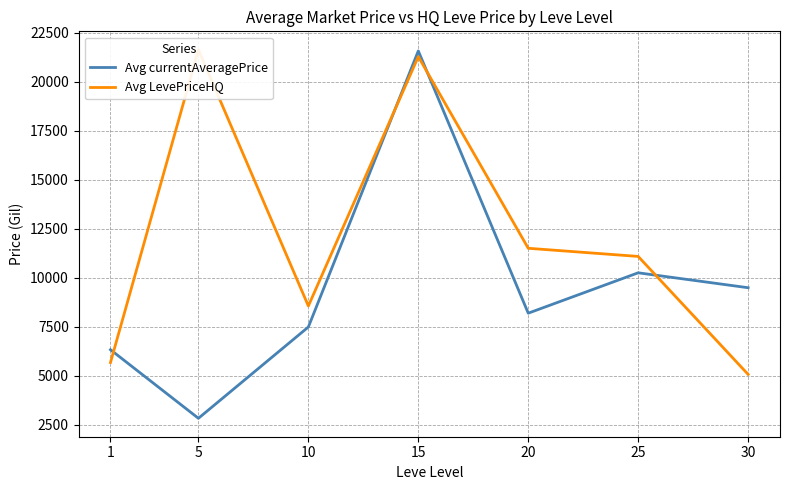

True or false: Avg currentAveragePrice has a value of 11867.9 at 10.

False